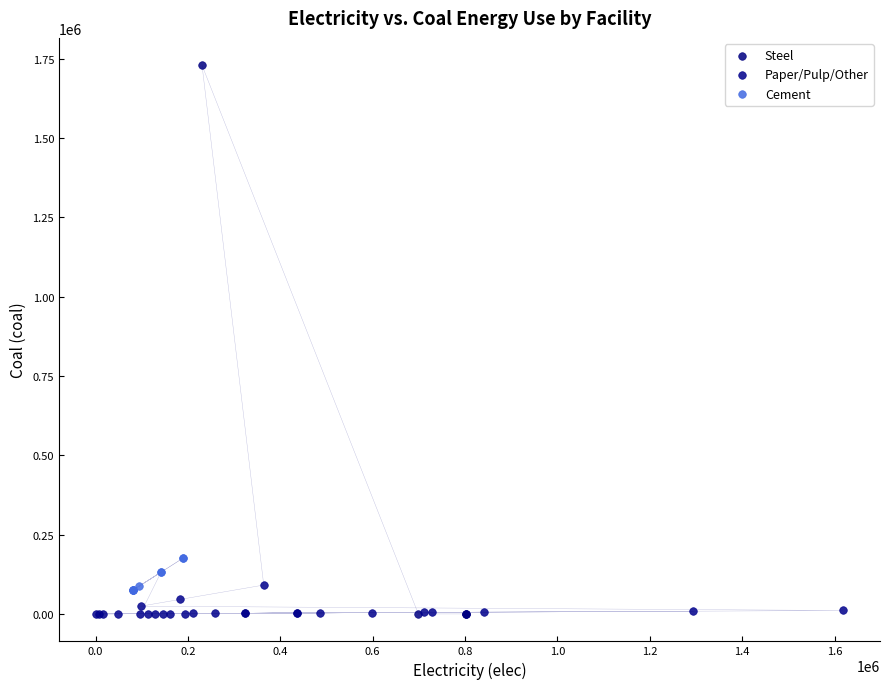

Which series has the widest spread of Y values?

Steel